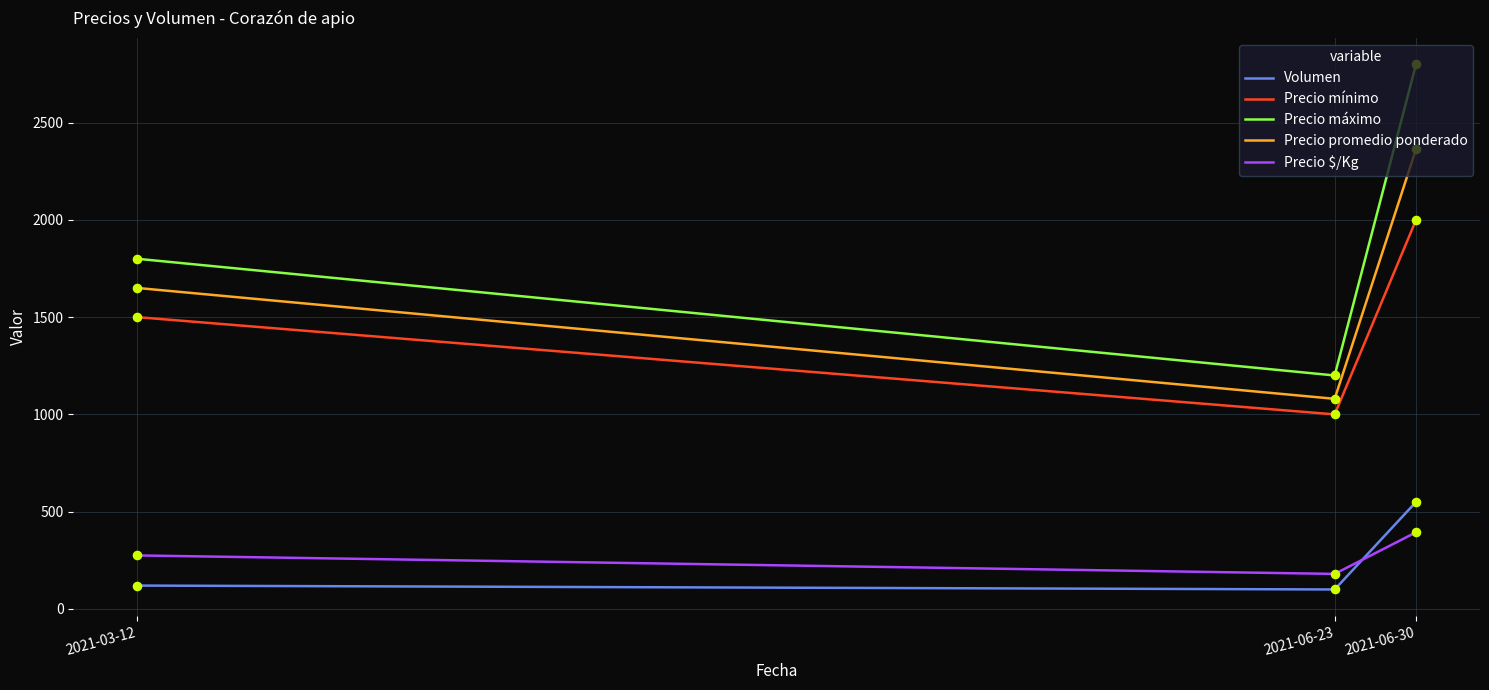

Which series has the widest spread of values?

Precio máximo